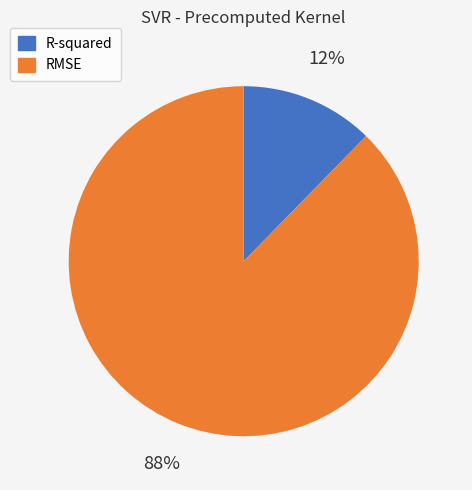

To the nearest percent, what is the combined percentage of RMSE and R-squared?

100%